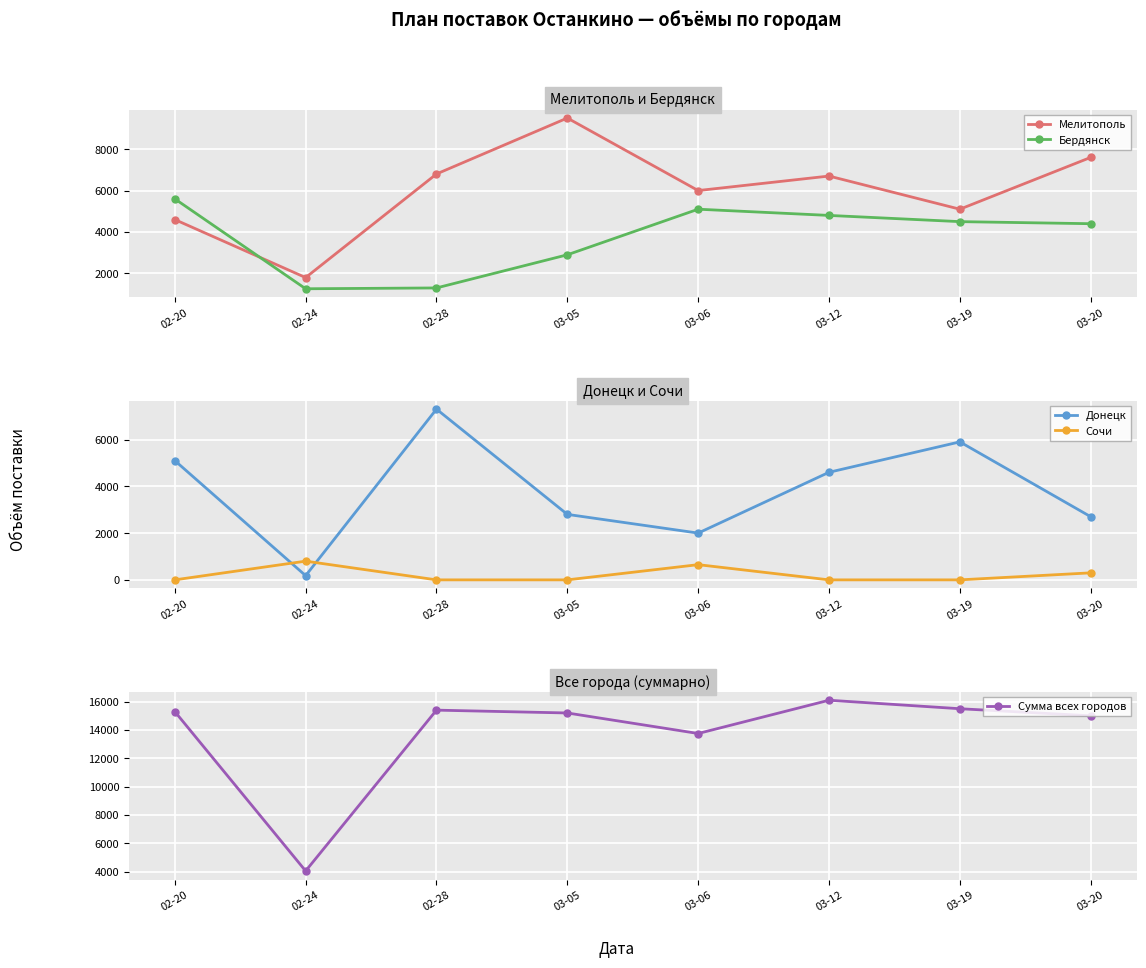

List the series in order of their peak value, lowest first.

Сочи, Бердянск, Донецк, Мелитополь, Сумма всех городов